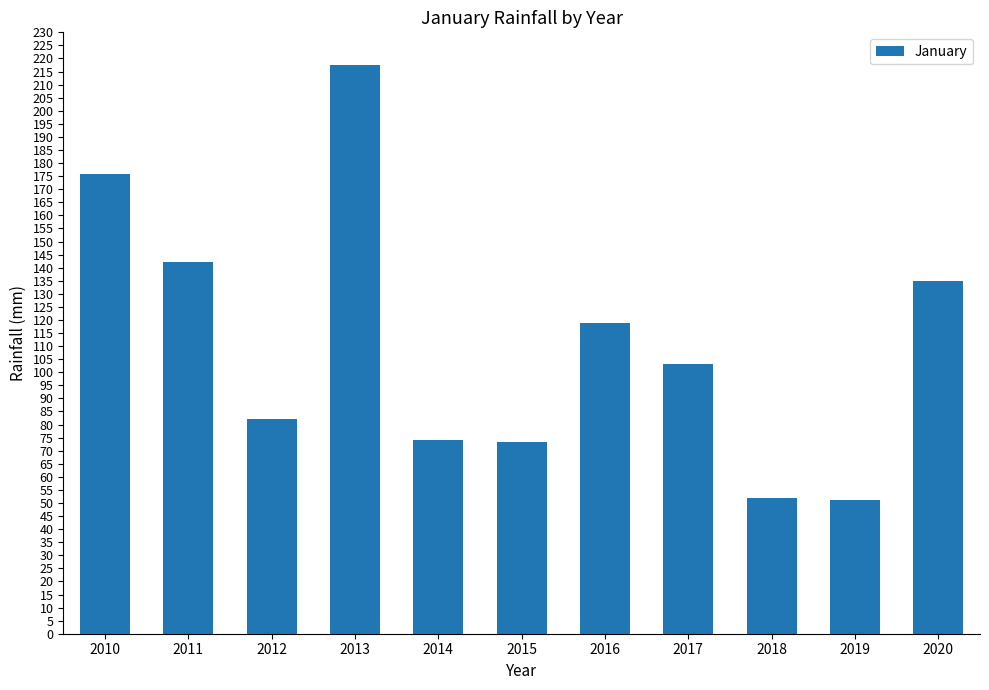

The chart shows a value of 135.0 at 2020. True or false?

True